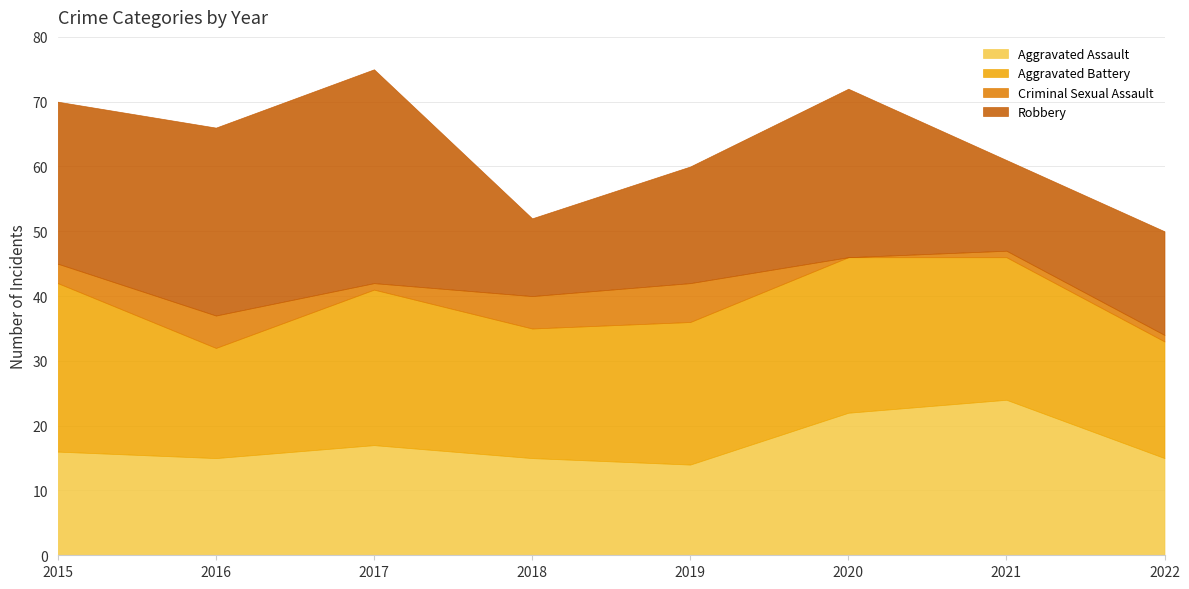

Which label corresponds to the smallest value in the chart?

2020